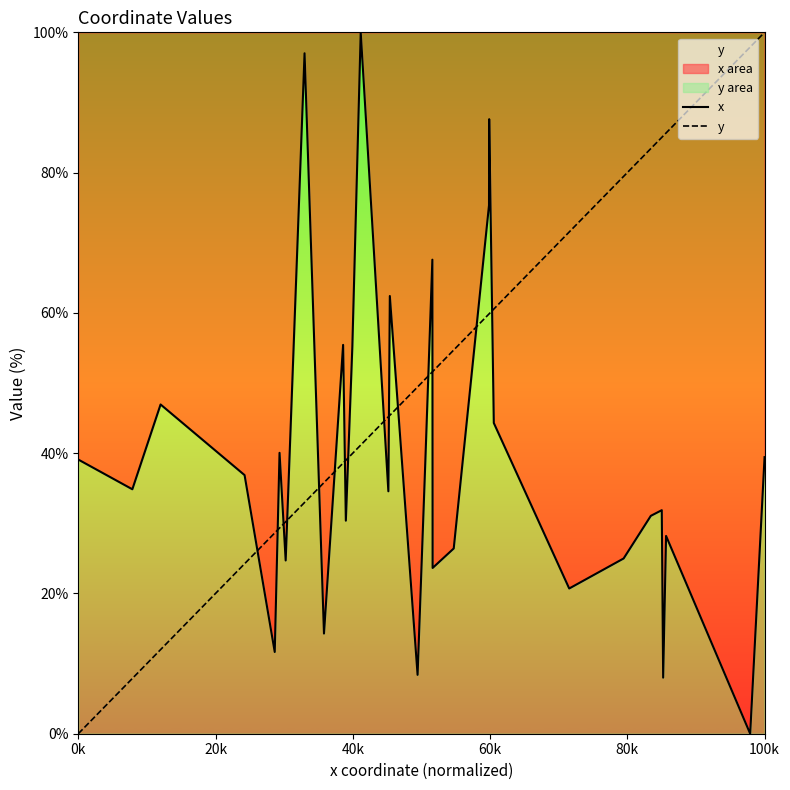

What is the difference between the maximum and minimum values in the y series?

100.0